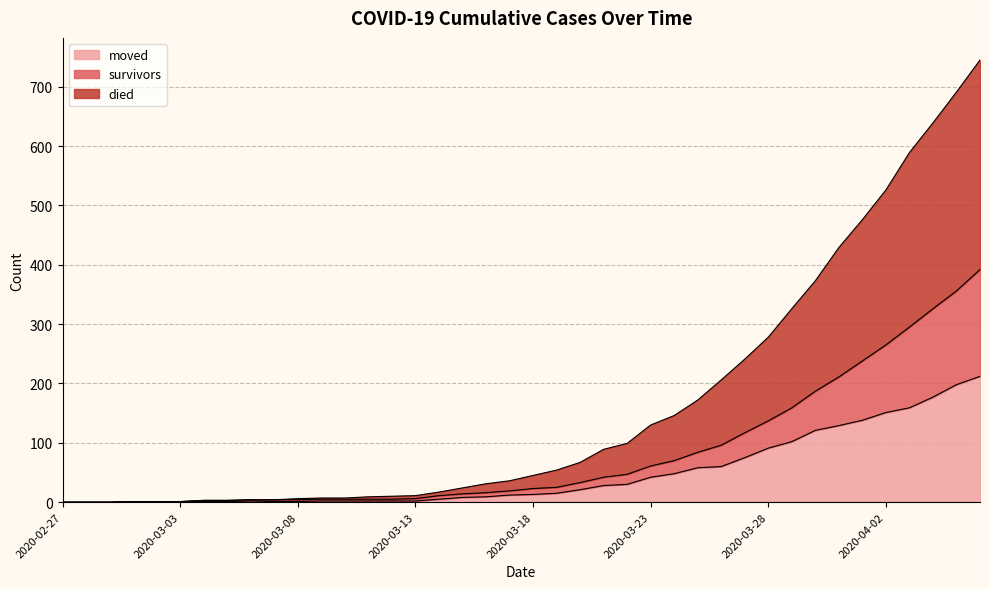

Does the chart have visible grid lines?

Yes